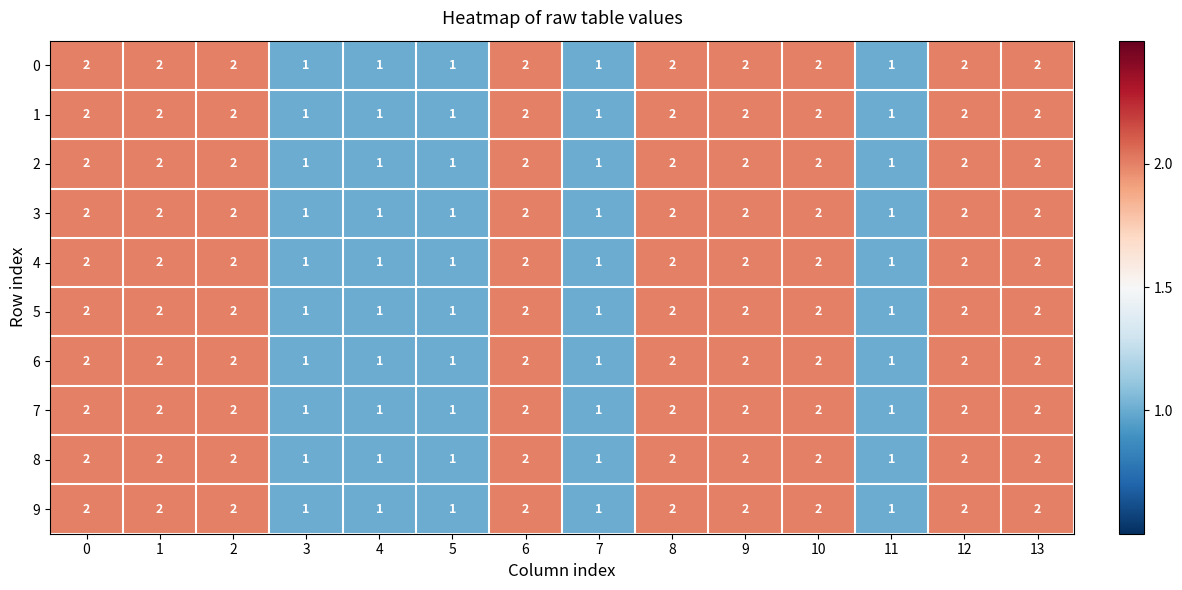

How many 3 values are between 1 and 2?

14